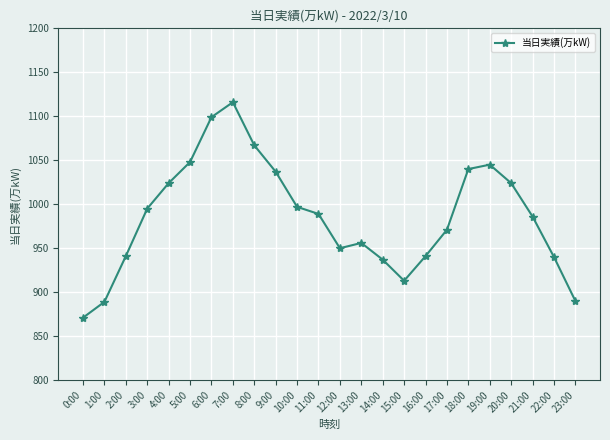

Where is the first local minimum?

12:00